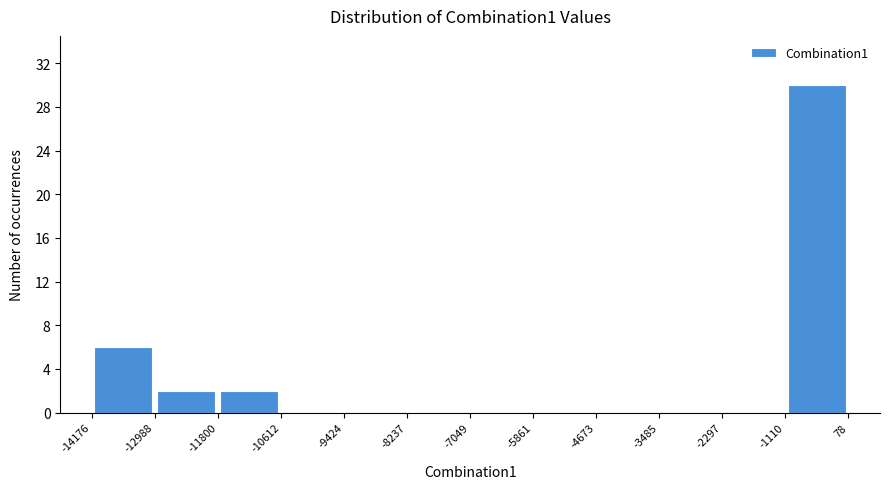

What is the height of the bar covering -12988 to -11800 on the x-axis? The values are not printed on the chart, so give them approximately, as read against the axis.

2